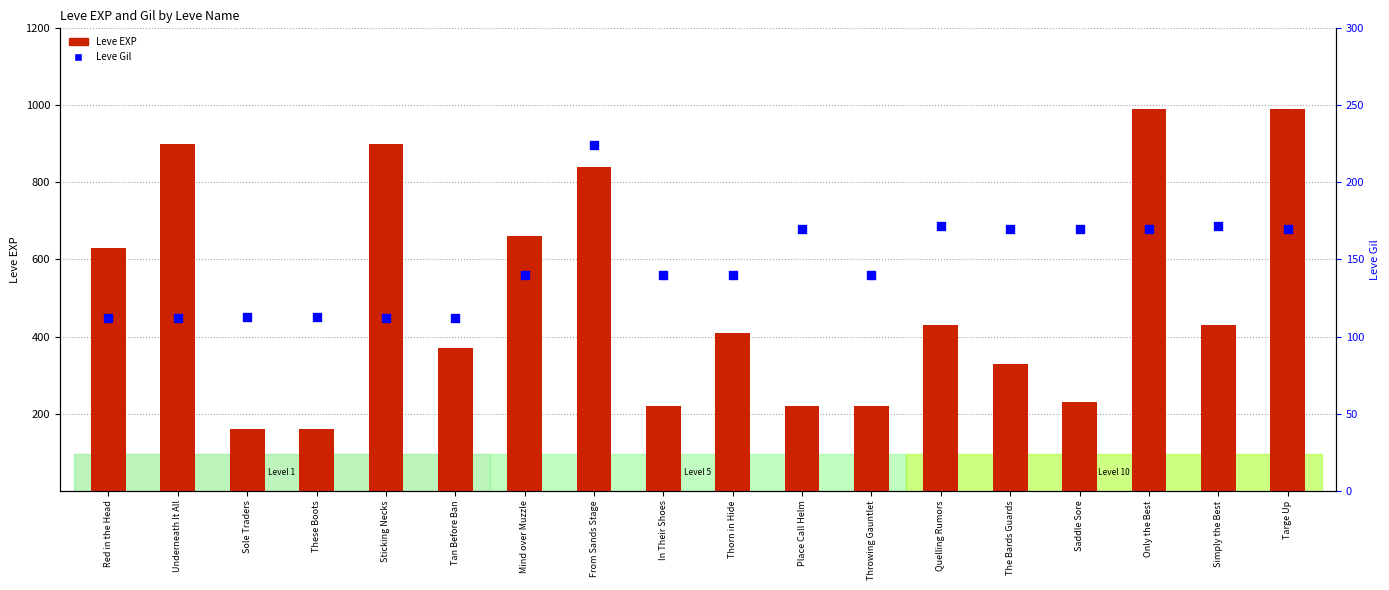

Which series contains the lowest Y value?

Leve Gil